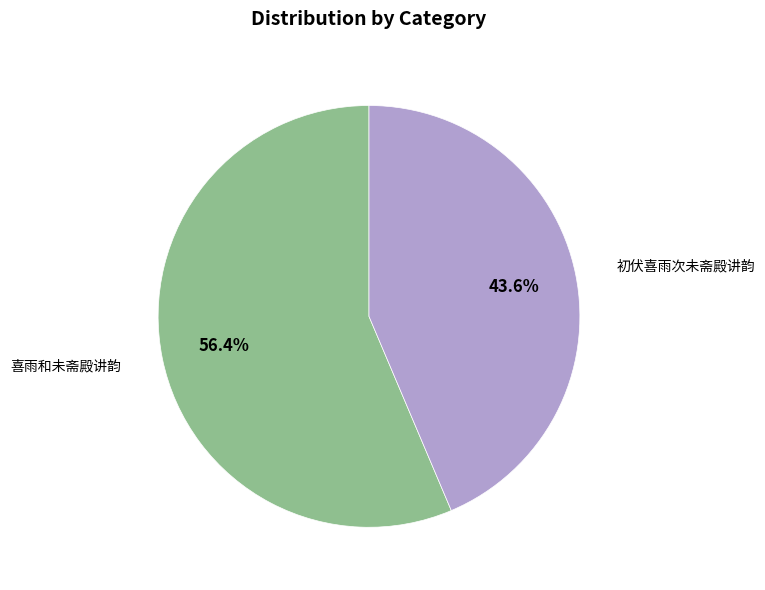

How many slices are in this pie chart?

2